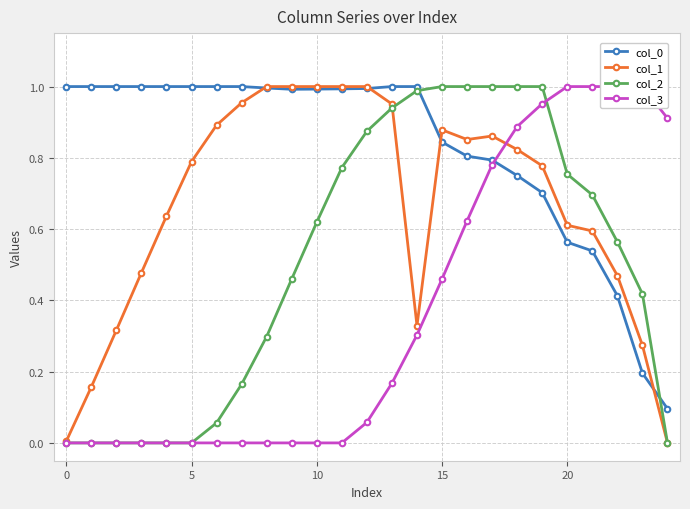

Which series has the largest total across all categories?

col_0